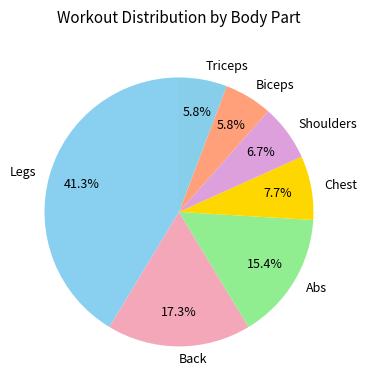

Is it true that Triceps is 1% of the pie?

False